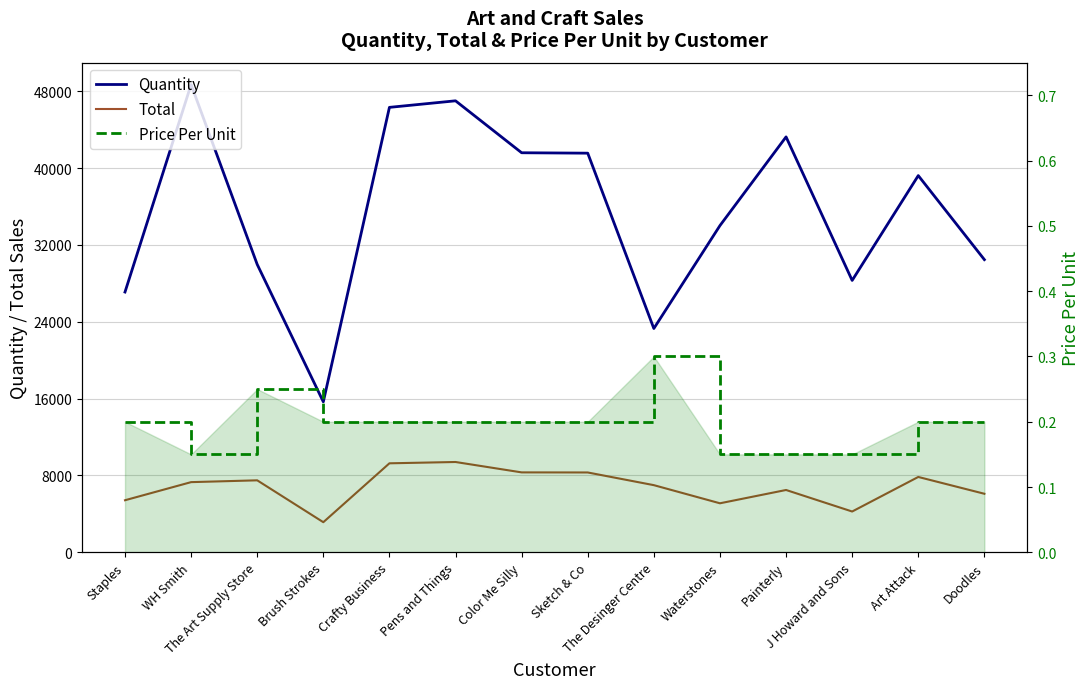

List the series in order of their overall mean, lowest first.

Price Per Unit, Total, Quantity